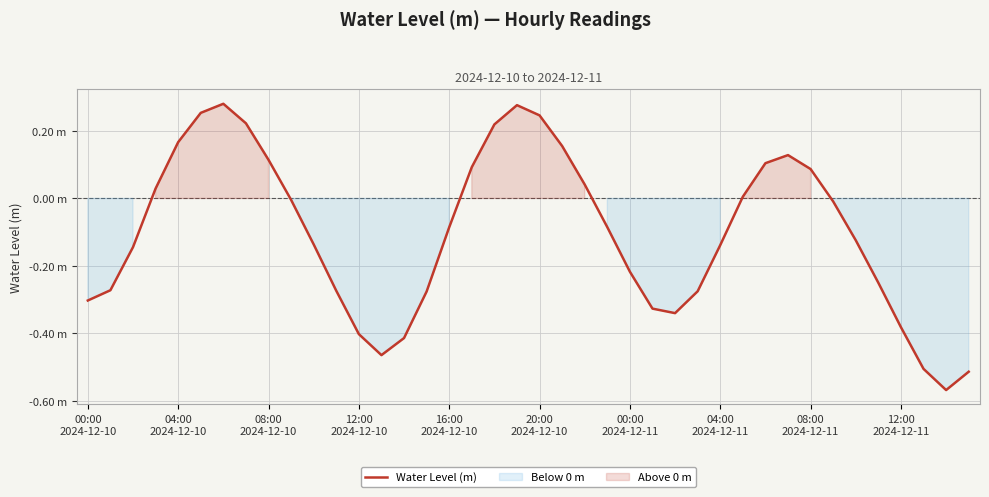

List the labels in order of value, smallest first.

38, 39, 37, 13, 14, 12, 36, 26, 25, 00:00
2024-12-10, 15, 27, 11, 04:00
2024-12-10, 35, 24, 08:00
2024-12-10, 28, 10, 34, 16, 23, 33, 12:00
2024-12-11, 29, 12:00
2024-12-10, 22, 32, 17, 30, 08:00
2024-12-11, 31, 21, 16:00
2024-12-10, 18, 04:00
2024-12-11, 20, 20:00
2024-12-10, 19, 00:00
2024-12-11